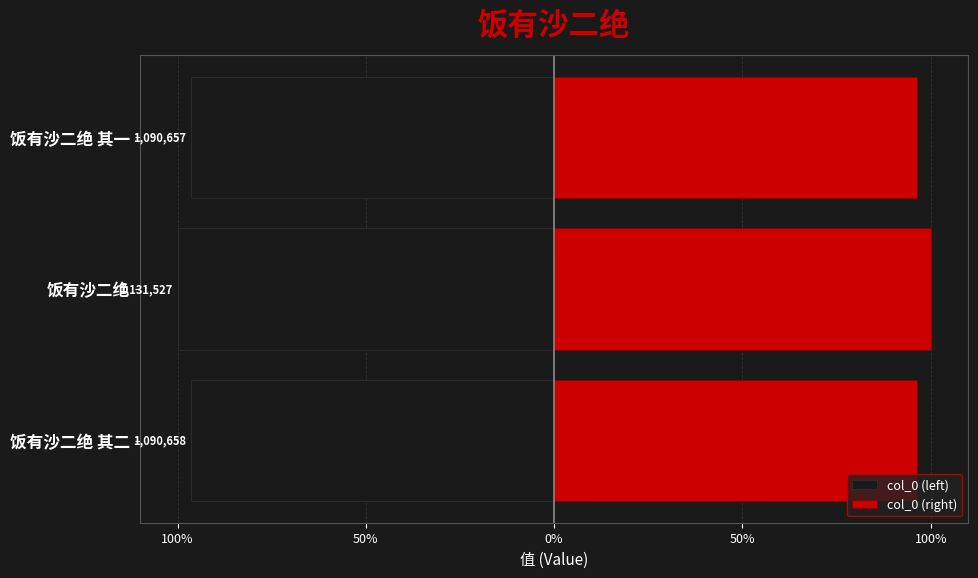

Reading left to right, extract all data points from this chart.

col_0 (left): -545329.0	-565763.5	-545328.5
col_0 (right): 545329.0	565763.5	545328.5